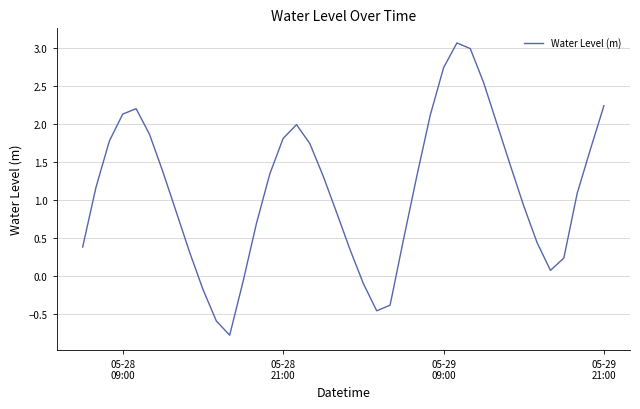

What is the minimum value shown in the chart?

-0.8